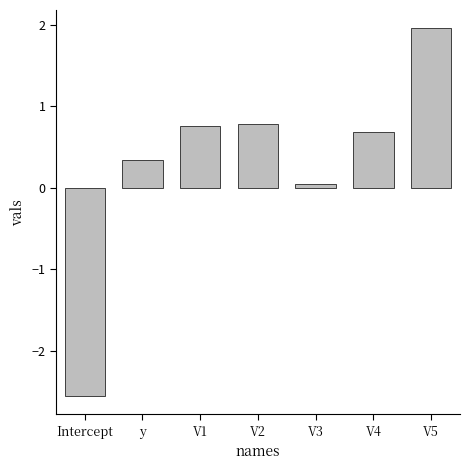

What is the average value?

0.3